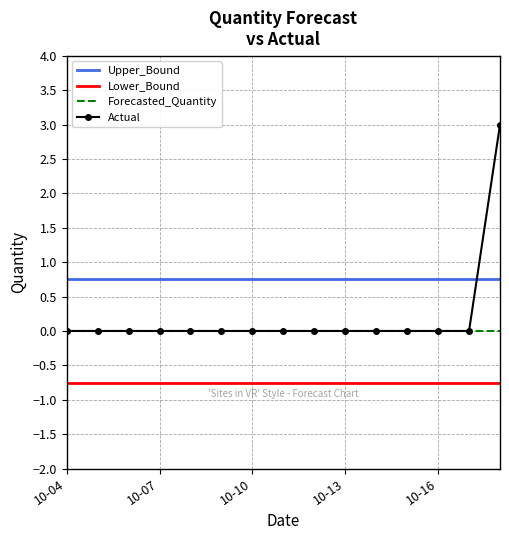

Which series has the widest spread of values?

Actual